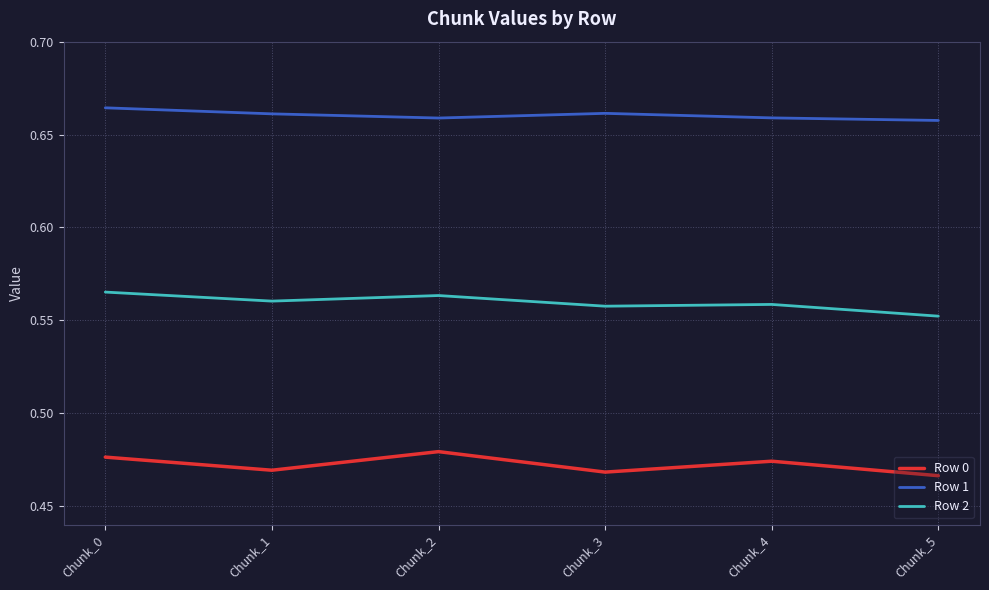

Rank the series at Chunk_0 from lowest to highest value.

Row 0, Row 2, Row 1